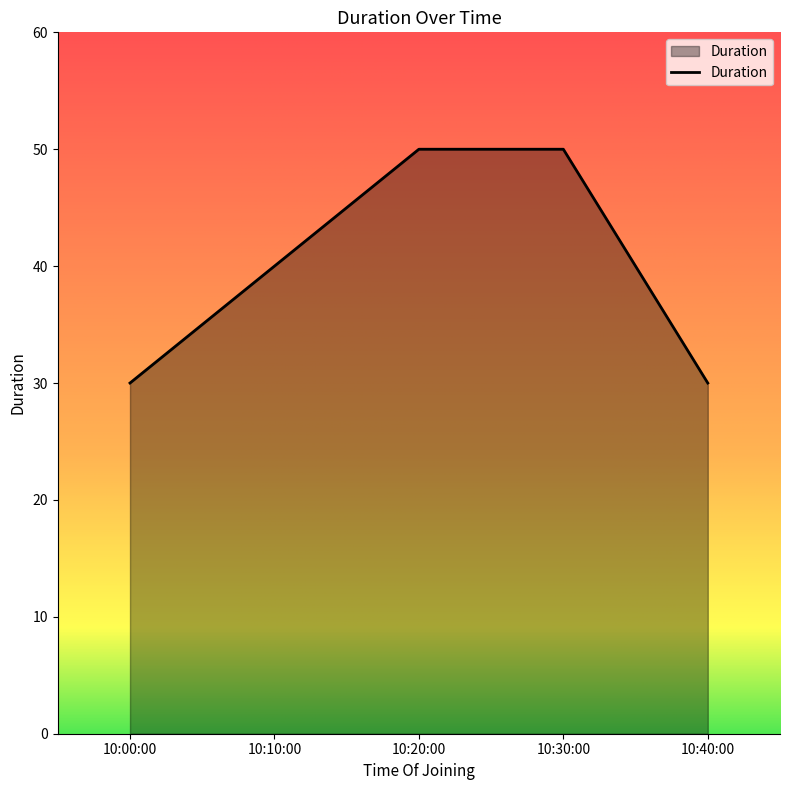

What is the greatest value displayed?

50